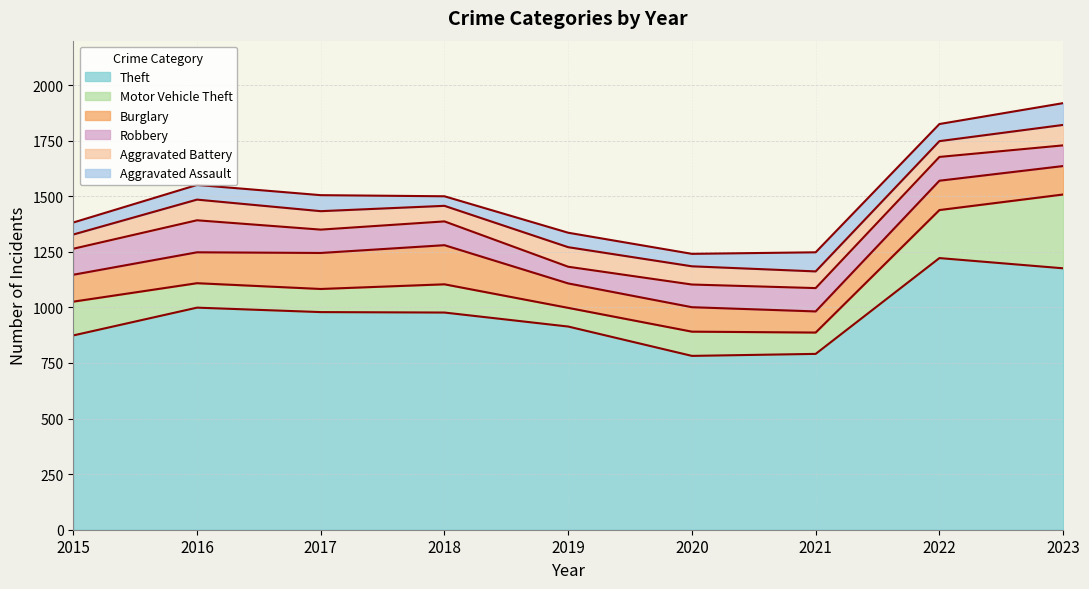

How many categories are shown in the chart?

9